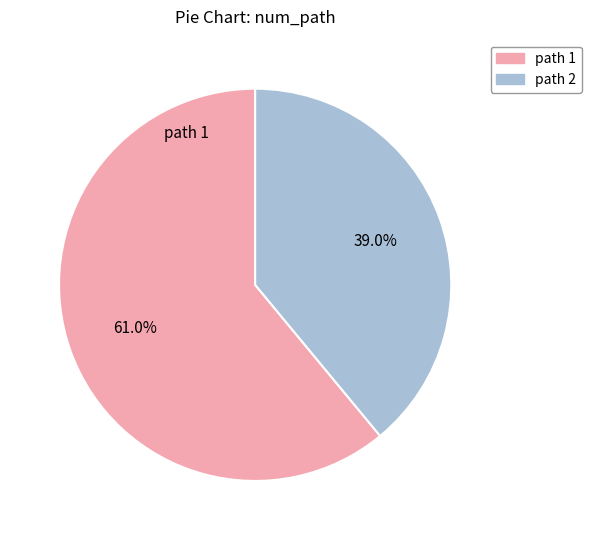

What is the smallest slice in the pie chart?

path 2